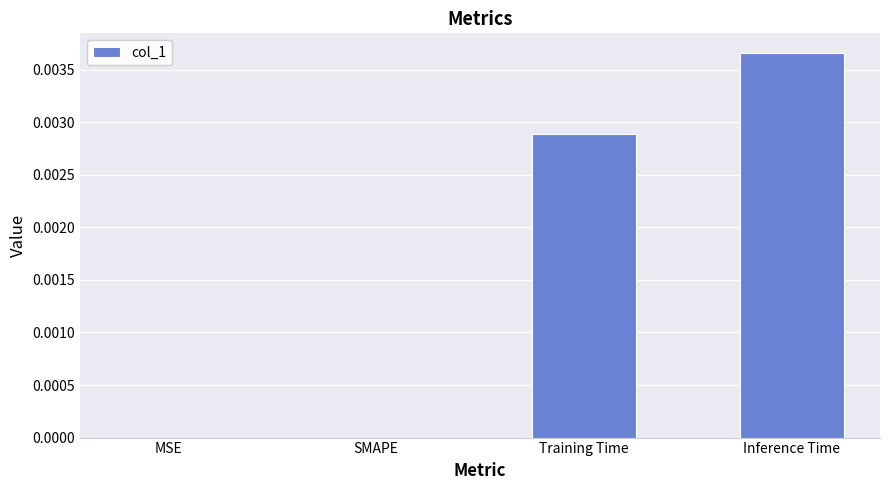

The value at MSE is 0.0. True or false?

True